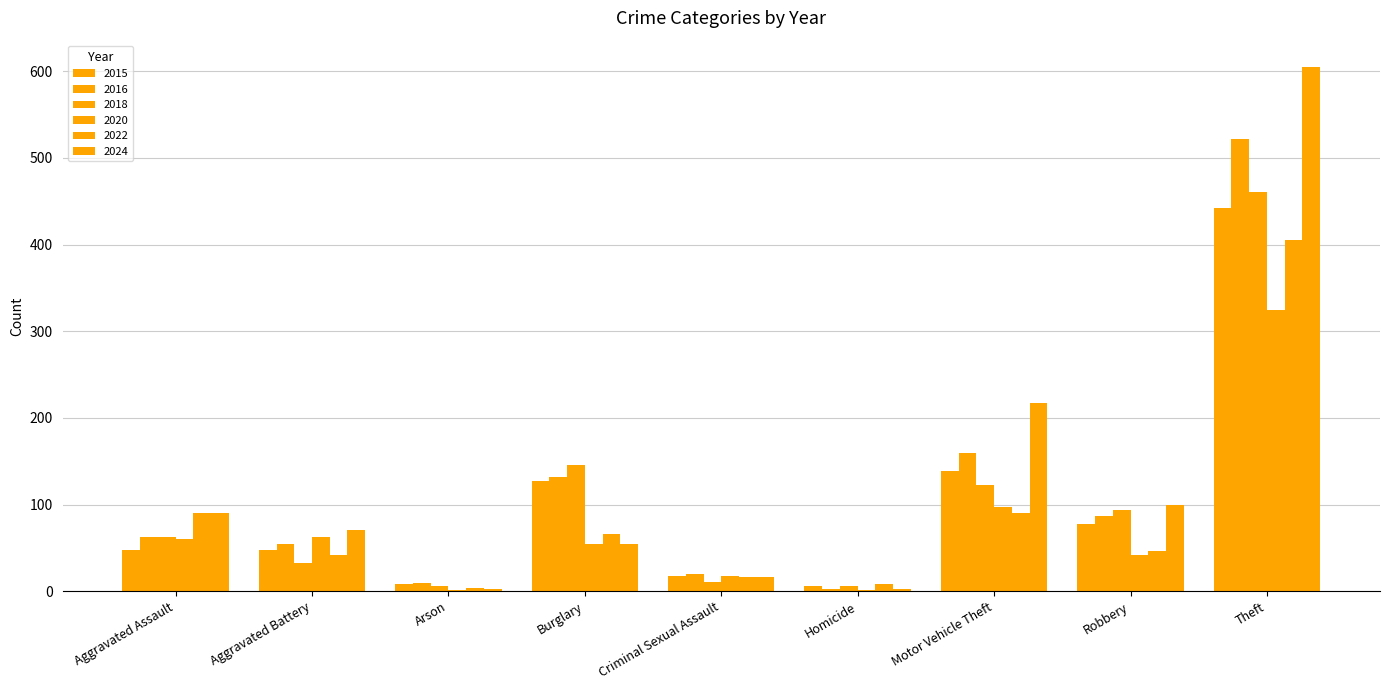

Which category has the highest value across all series?

Theft